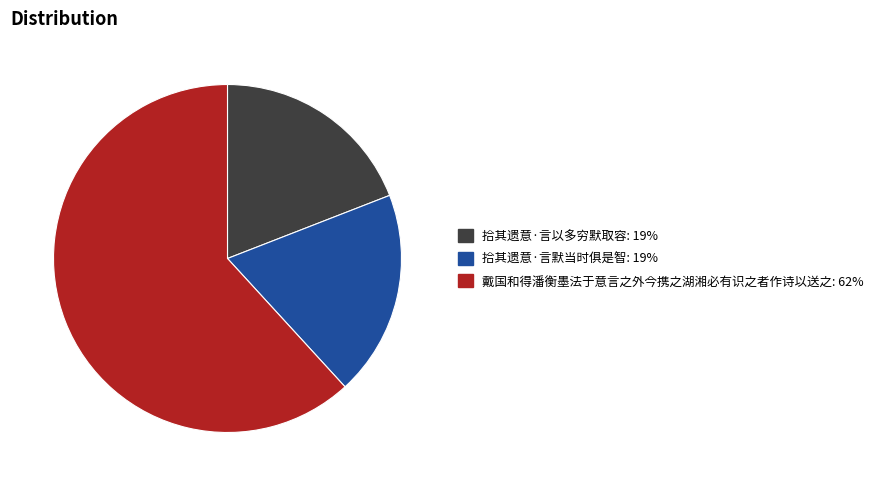

Count the number of slices in the pie.

3